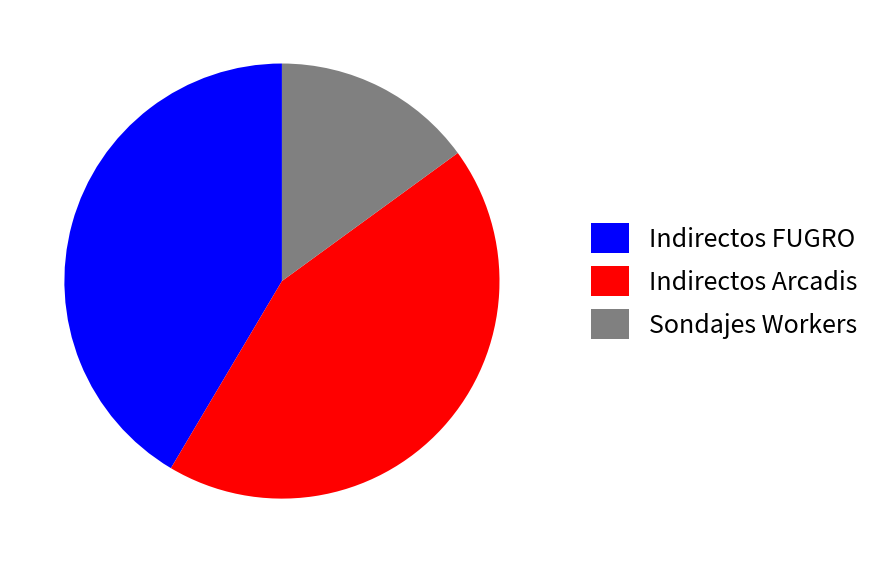

Rank the categories by value from highest to lowest.

Indirectos Arcadis, Indirectos FUGRO, Sondajes Workers